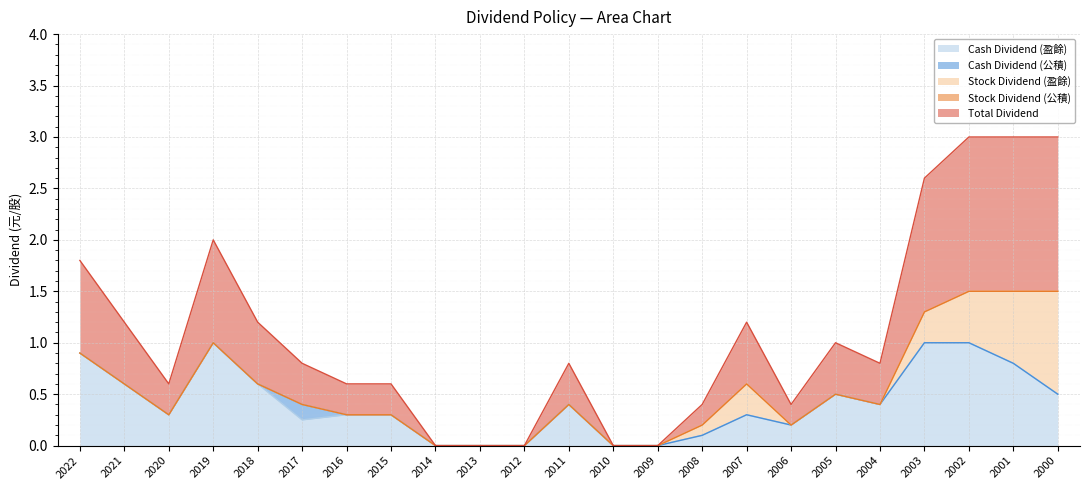

At which label is Cash Dividend (盈餘) closest to 0?

2014